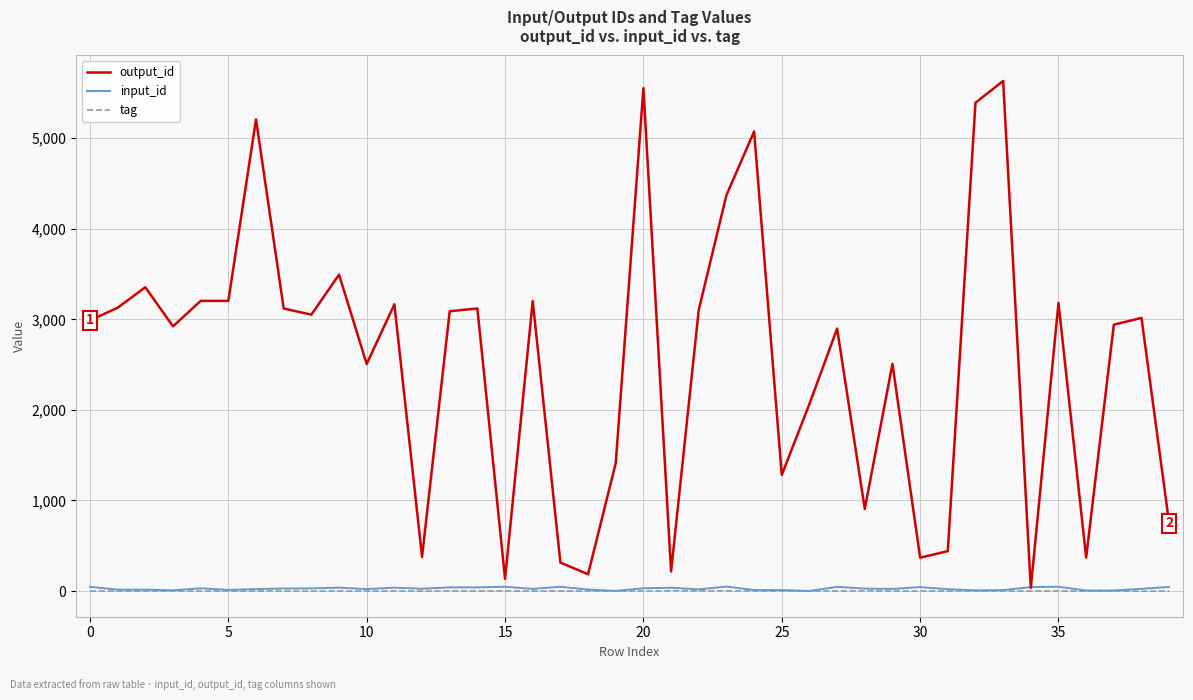

Which series has the largest total across all categories?

output_id